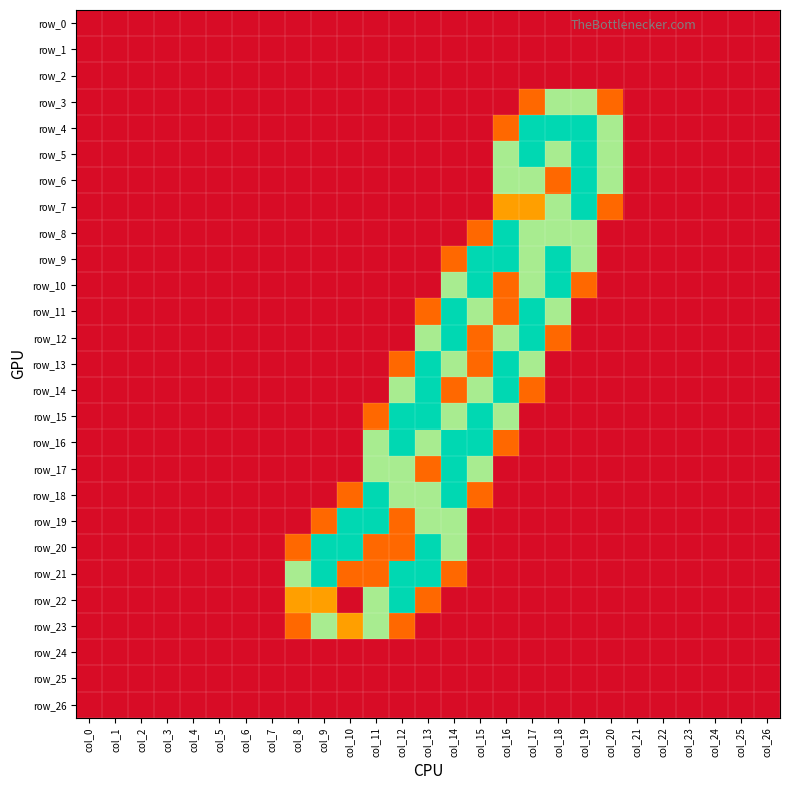

What is the difference between the maximum and minimum values in the row_23 series?

1.5